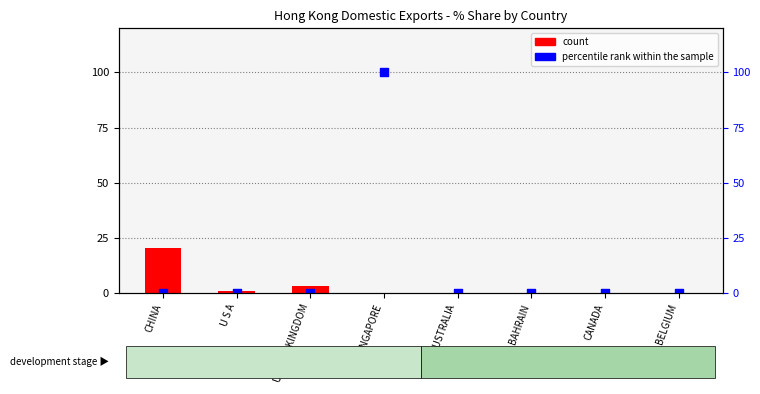

At which category is the sum across all series the highest?

SINGAPORE